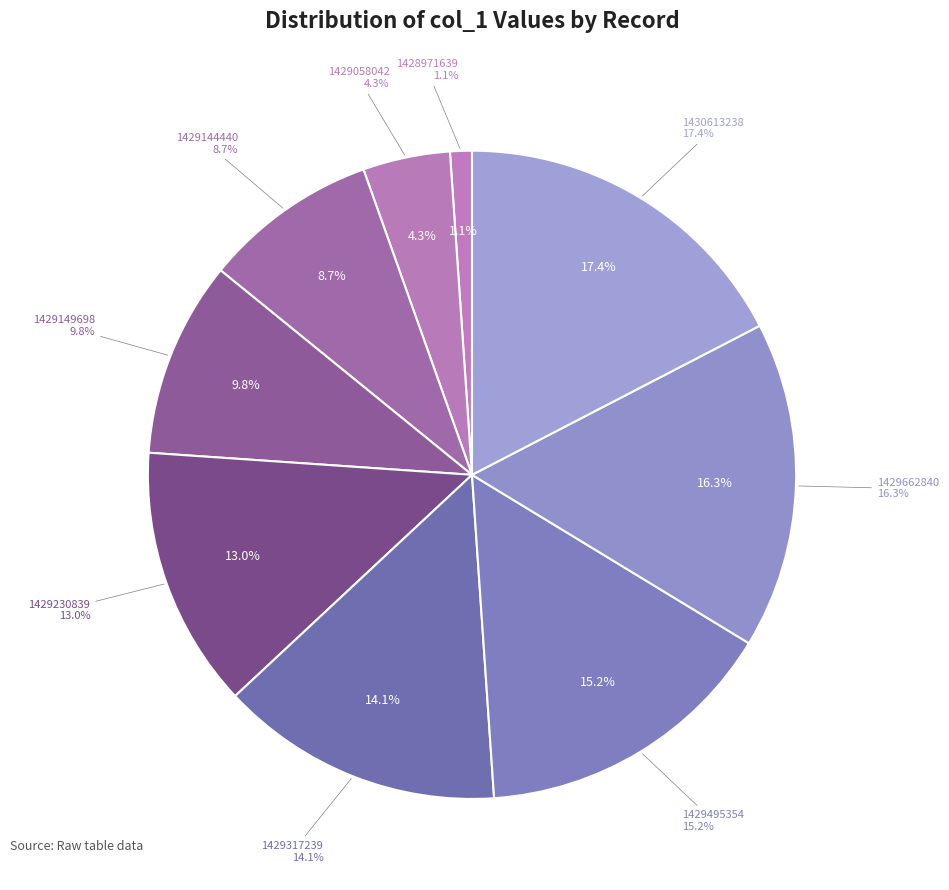

How many slices are in this pie chart?

9